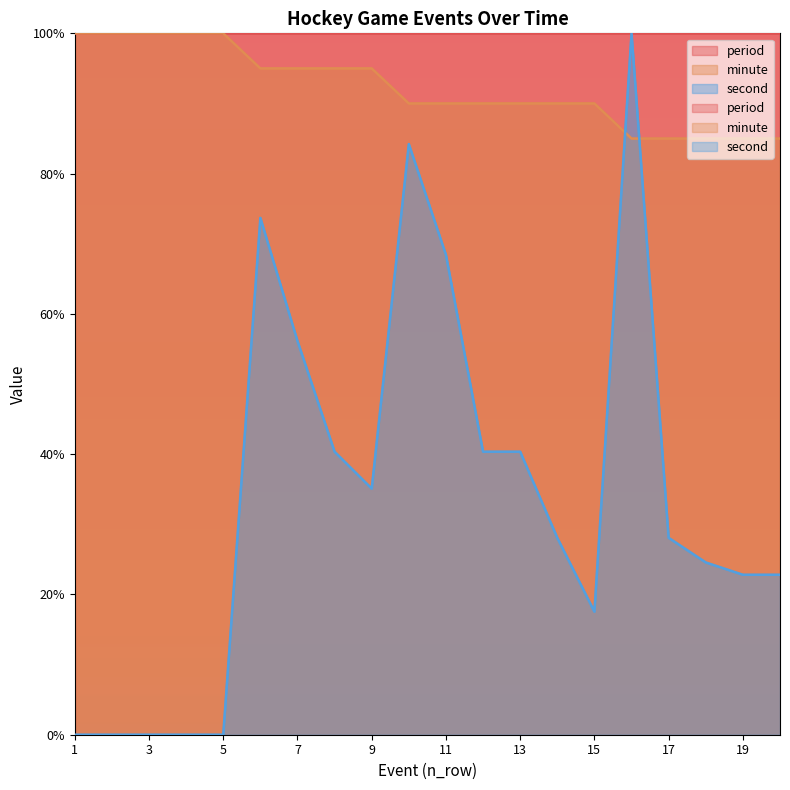

What is the value of the minute point at the 13th from the left?

90.0